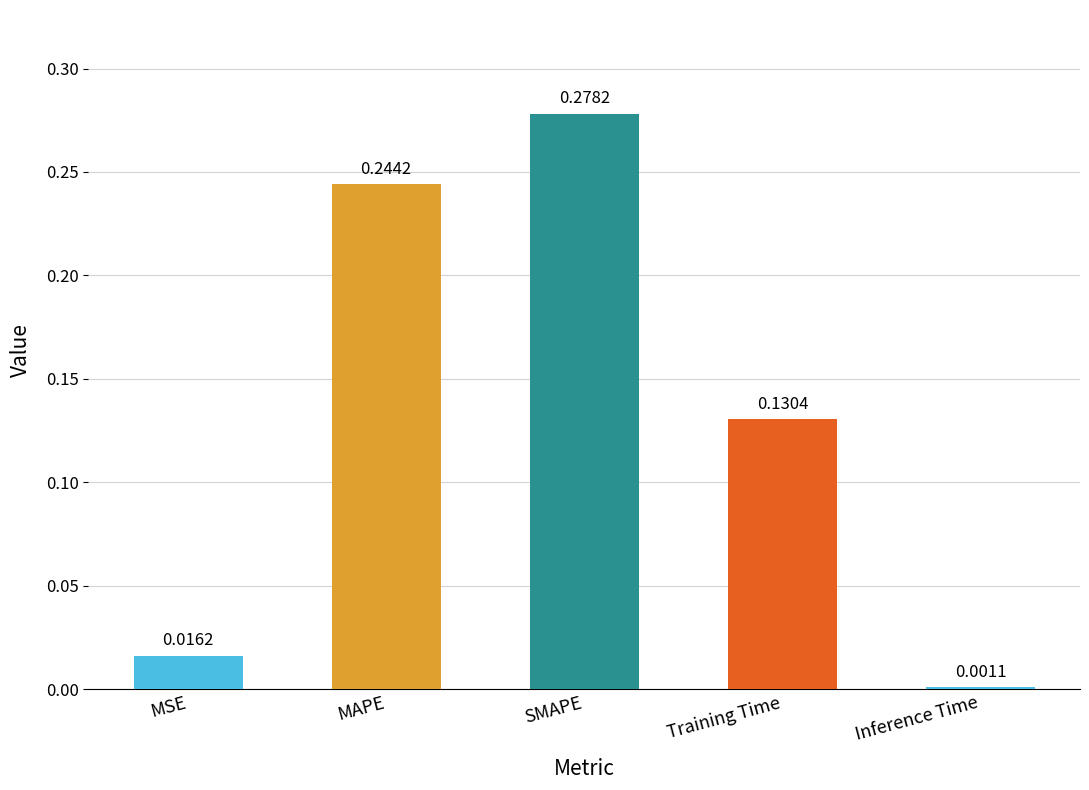

At which category does the chart reach its minimum across all series?

Inference Time